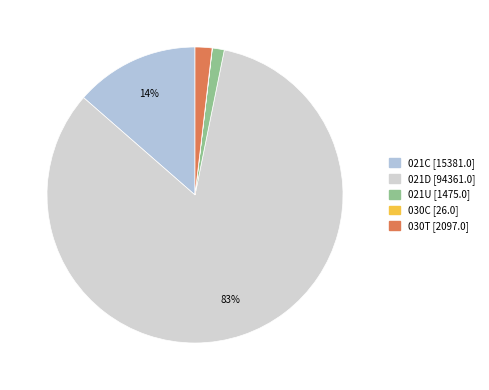

What portion of the pie excludes 021D?

16.7%